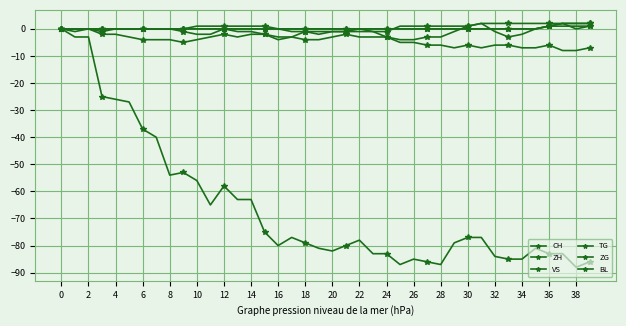

Count the number of data series in this chart.

6